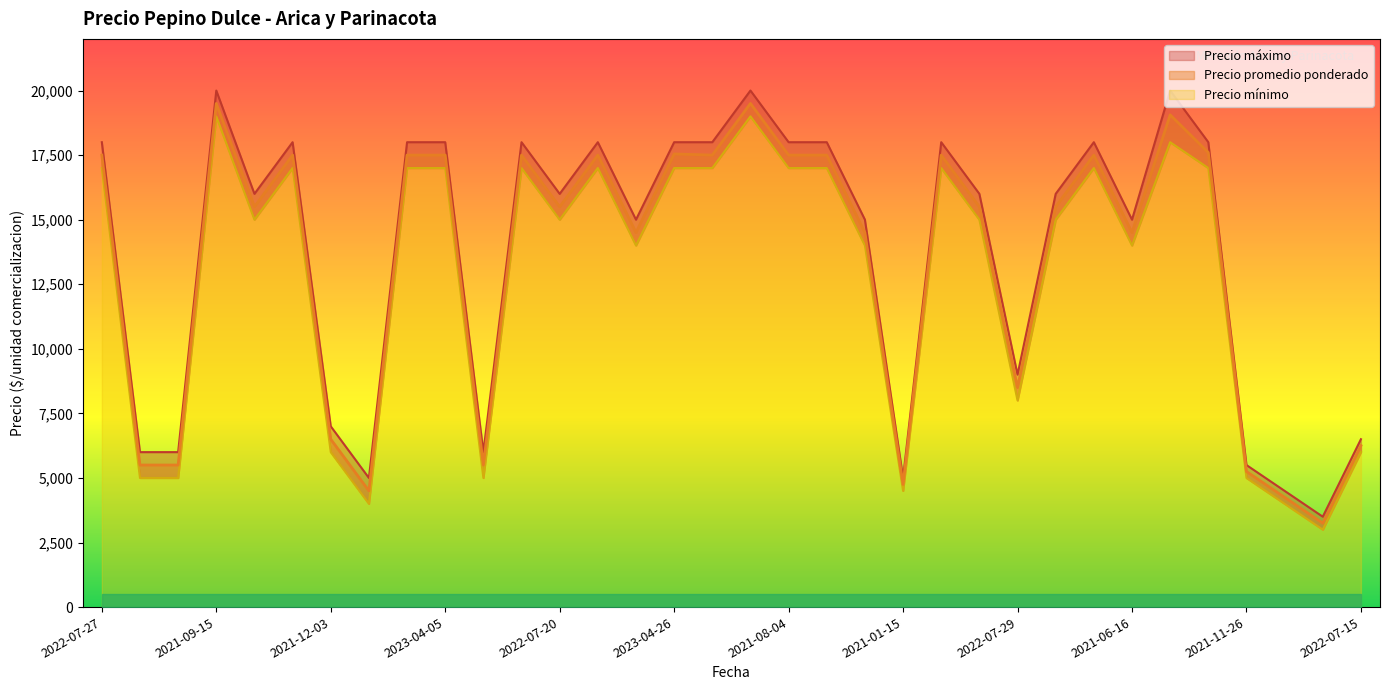

At which category does Precio minimo reach its first local peak?

2021-09-15